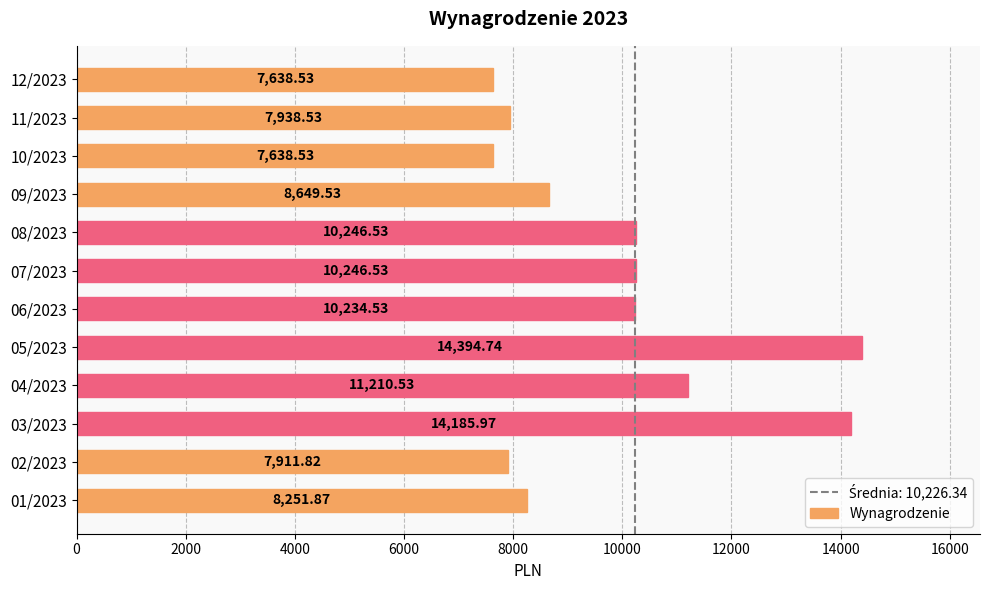

Which has a higher value, 07/2023 or 01/2023?

07/2023